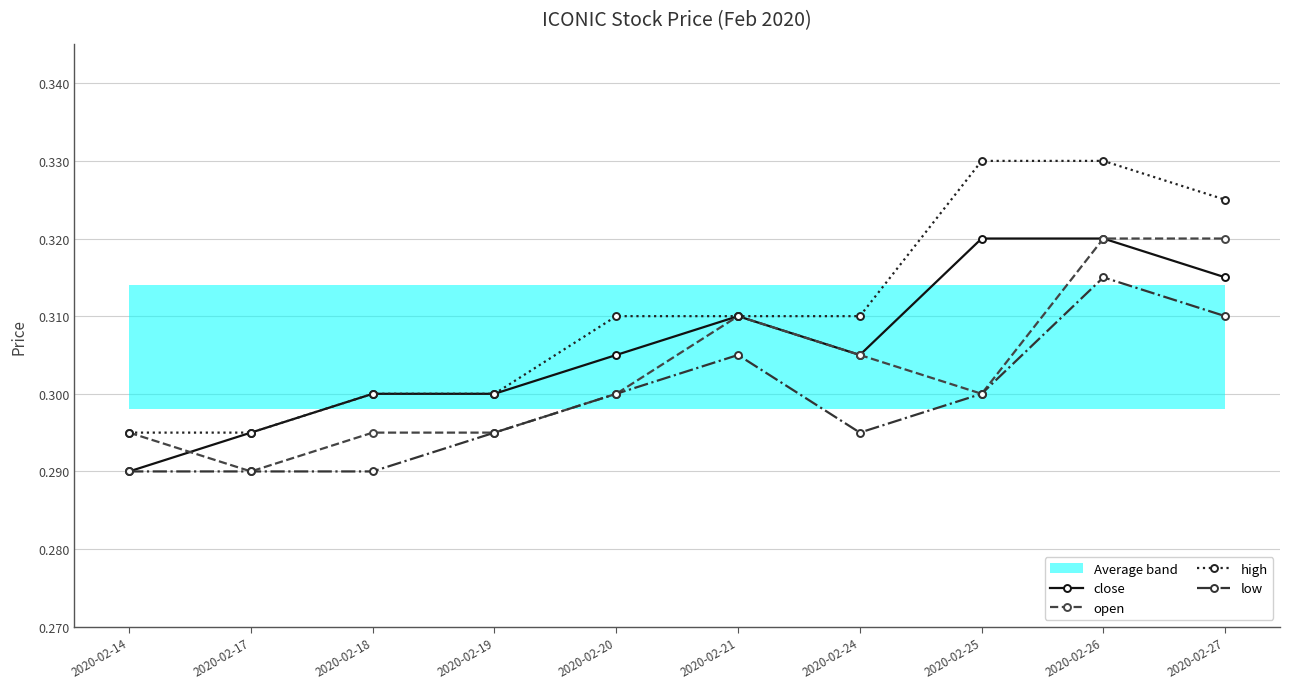

True or false: open has more than 0 interior local peaks.

True